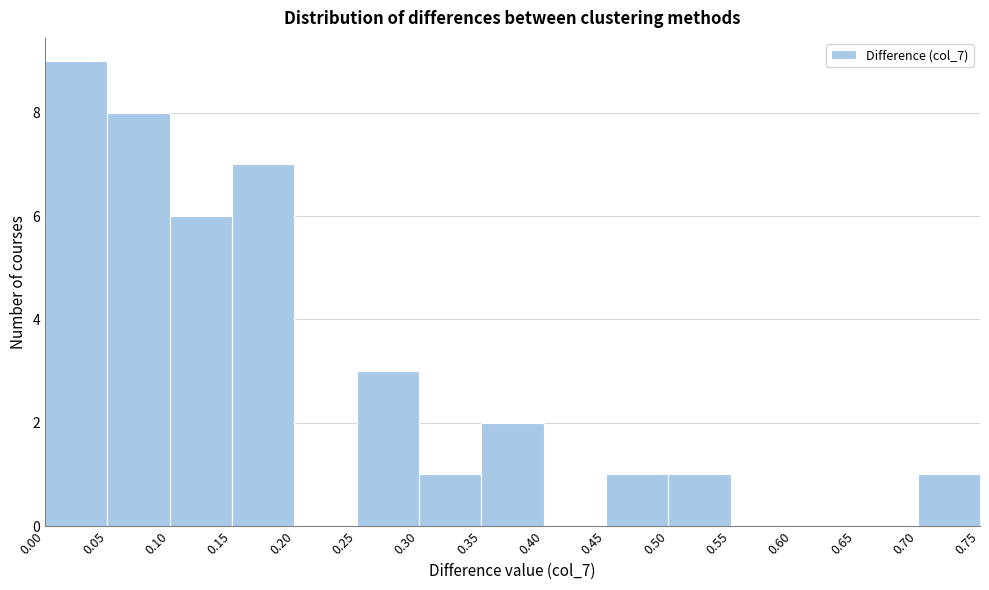

Reading left to right, list every bar in this chart as the range it spans on the x-axis followed by its height. The values are not printed on the chart, so give them approximately, as read against the axis.

0.00 to 0.05: 9
0.05 to 0.10: 8
0.10 to 0.15: 6
0.15 to 0.20: 7
0.20 to 0.25: 0
0.25 to 0.30: 3
0.30 to 0.35: 1
0.35 to 0.40: 2
0.40 to 0.45: 0
0.45 to 0.50: 1
0.50 to 0.55: 1
0.55 to 0.60: 0
0.60 to 0.65: 0
0.65 to 0.70: 0
0.70 to 0.75: 1